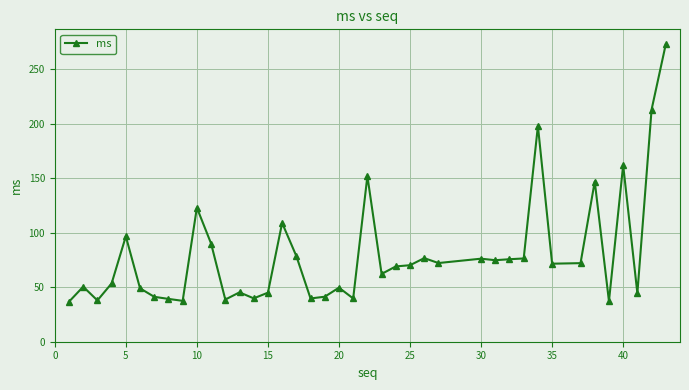

What is the smallest value displayed?

36.7